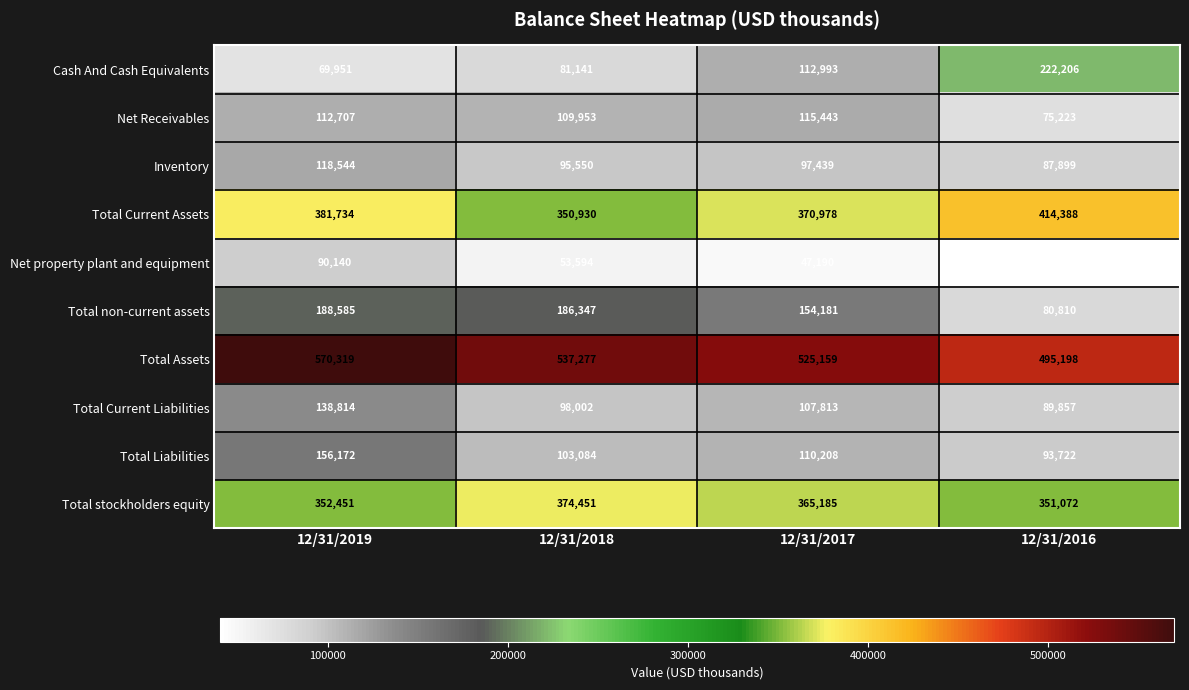

The value of Net Receivables at 12/31/2018 is 70019. True or false?

False